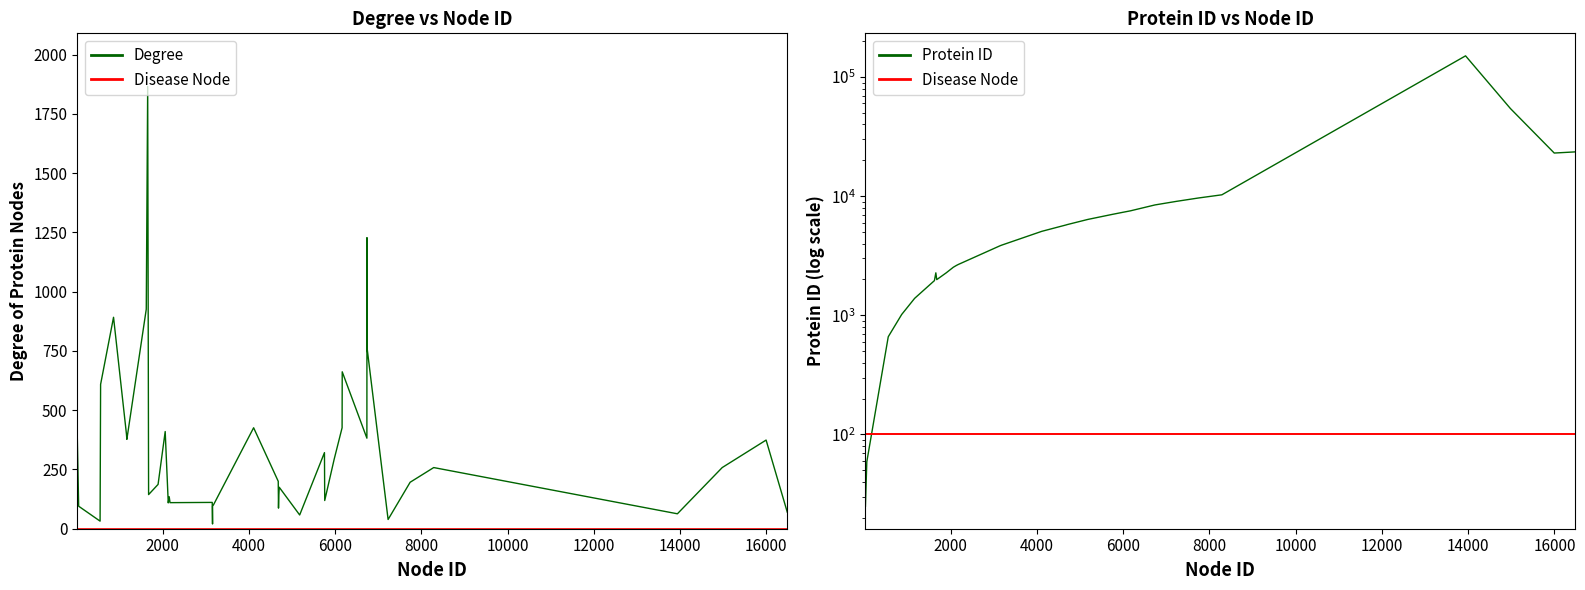

Reading left to right, what are all the values shown in this chart?

Degree: 389	95	32	609	892	400	377	926	1866	144	187	410	109	135	110	111	20	96	100	426	200	87	142	175	58	321	119	293	426	662	382	1228	763	39	196	258	63	258	374	70
Disease Node (flat): 0	0	0	0	0	0	0	0	0	0	0	0	0	0	0	0	0	0	0	0	0	0	0	0	0	0	0	0	0	0	0	0	0	0	0	0	0	0	0	0
Protein ID: 25	59	660	672	1017	1387	1398	1956	2274	1994	2274	2534	2623	2648	2670	3848	3855	3856	3880	5071	5747	5757	5770	5781	6383	7046	7052	7311	7531	7534	8450	8452	8454	9047	9656	10273	150684	54507	23028	23557
Disease Node (ref): 100	100	100	100	100	100	100	100	100	100	100	100	100	100	100	100	100	100	100	100	100	100	100	100	100	100	100	100	100	100	100	100	100	100	100	100	100	100	100	100